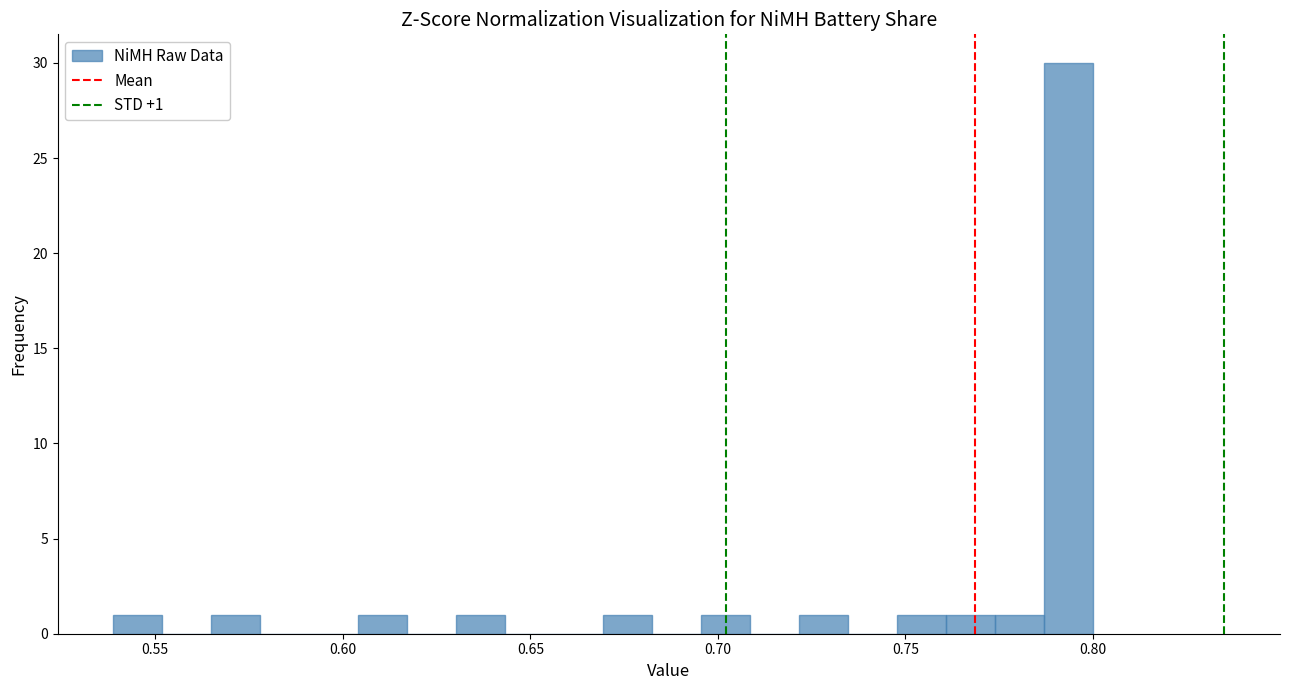

Around what value on the x-axis is the tallest bar? Give the approximate position of its centre, as read against the axis.

0.795